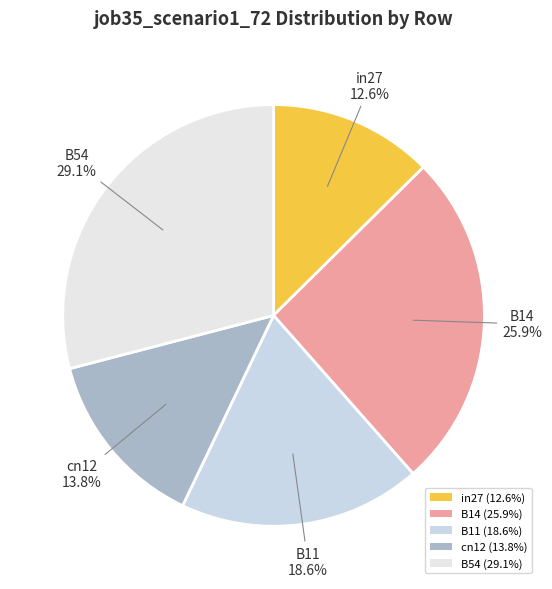

To the nearest percent, what percentage of the pie is in27?

13%